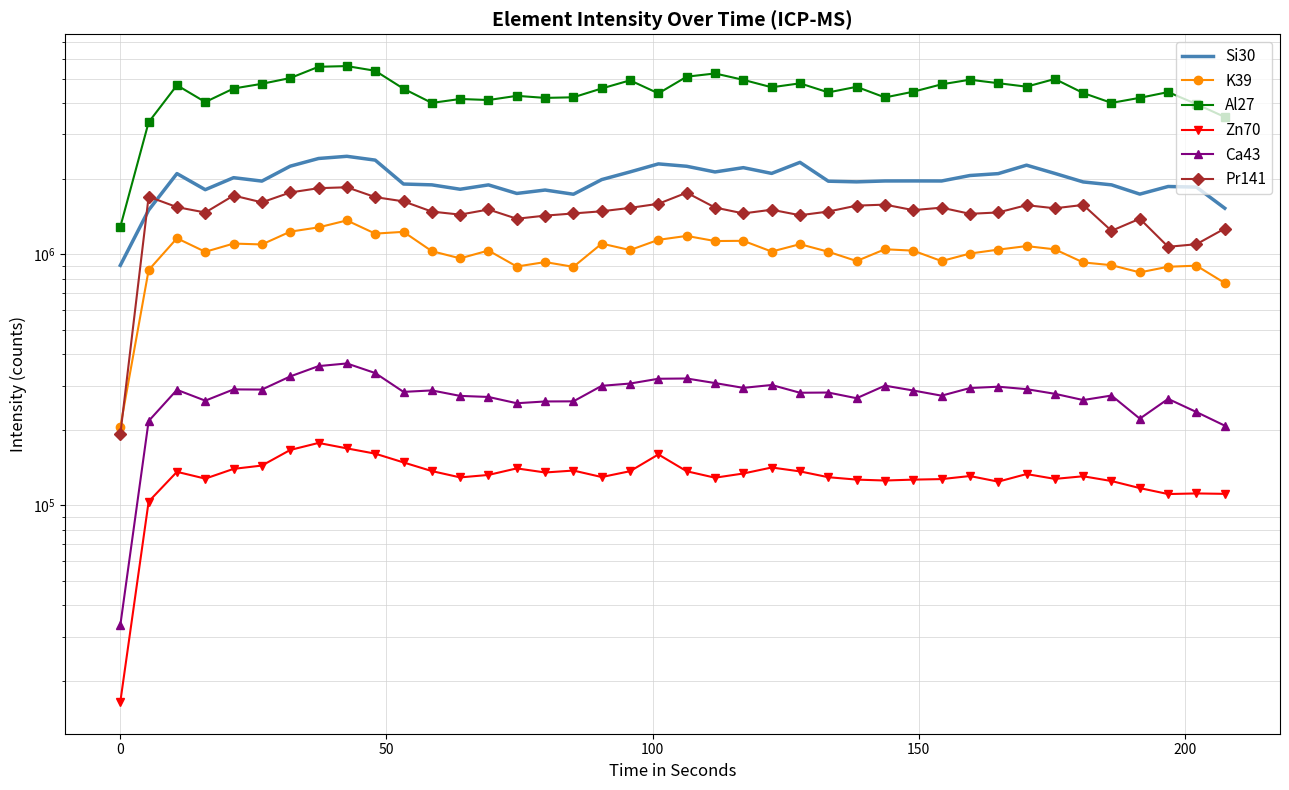

List the series in order of their peak value, highest first.

Al27, Si30, Pr141, K39, Ca43, Zn70